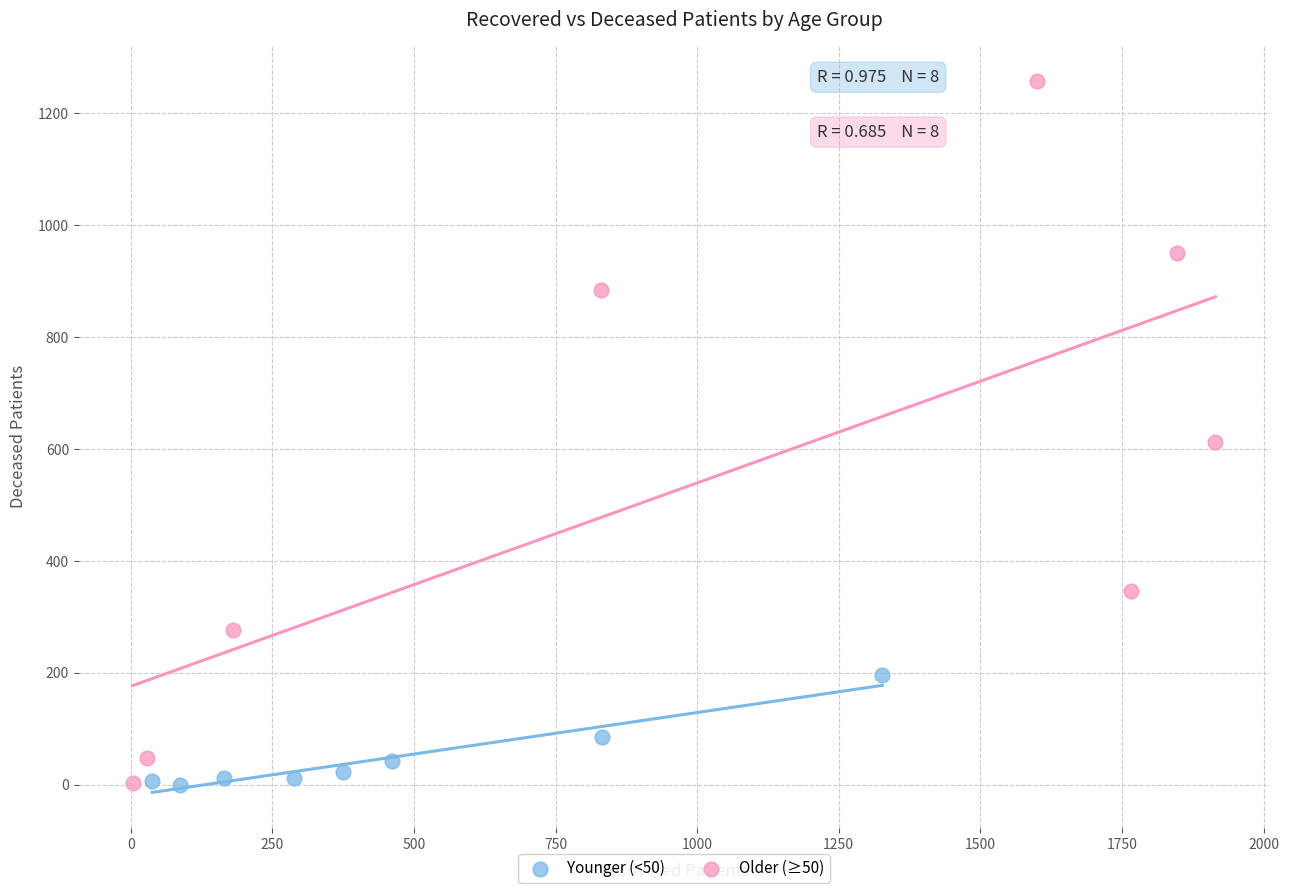

Which series has the largest Y range (max minus min)?

Older (≥50)